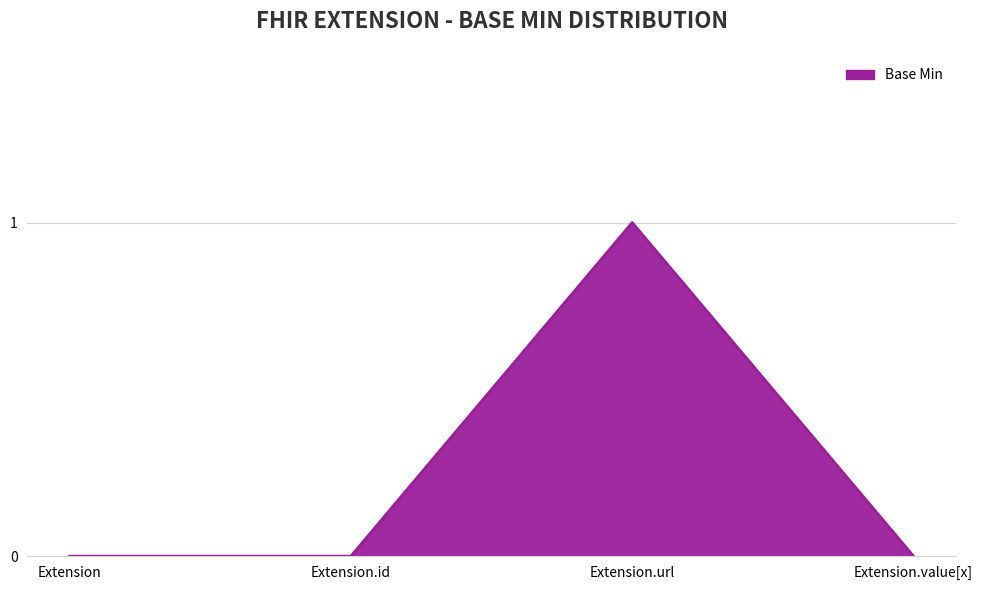

How many values are between 0 and 1?

4